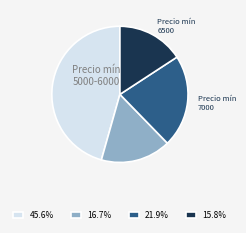

Does any single category account for the majority?

No